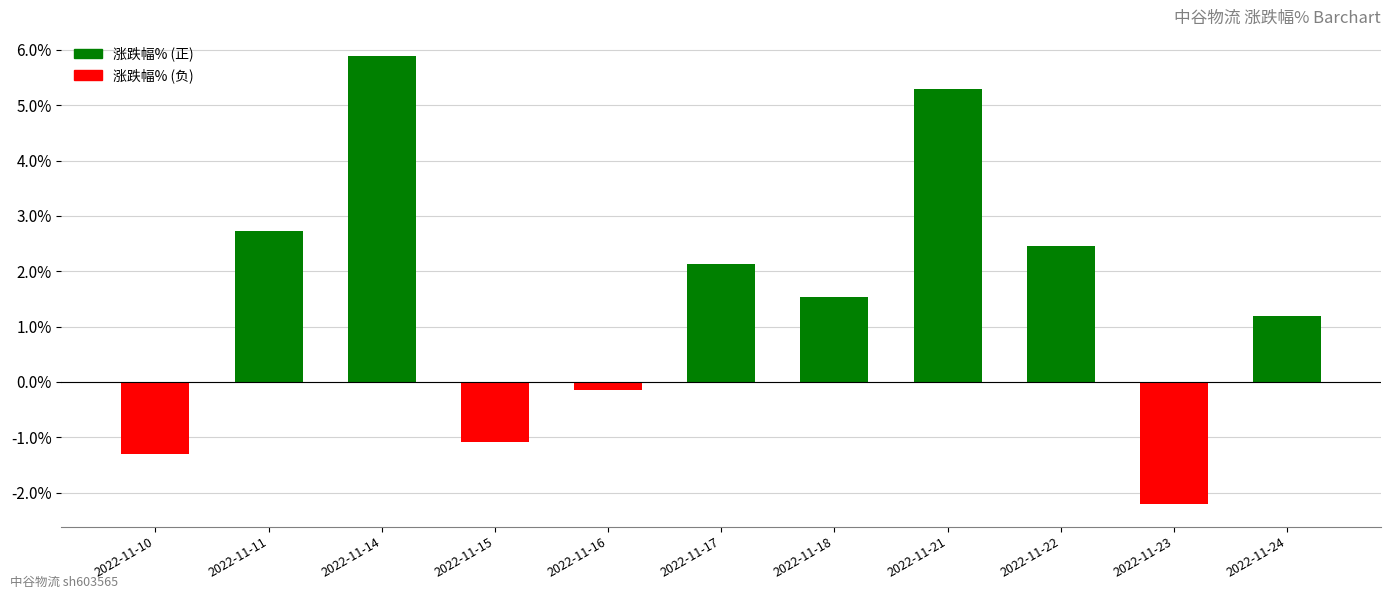

What is the value of the 7th bar from the left?

1.5